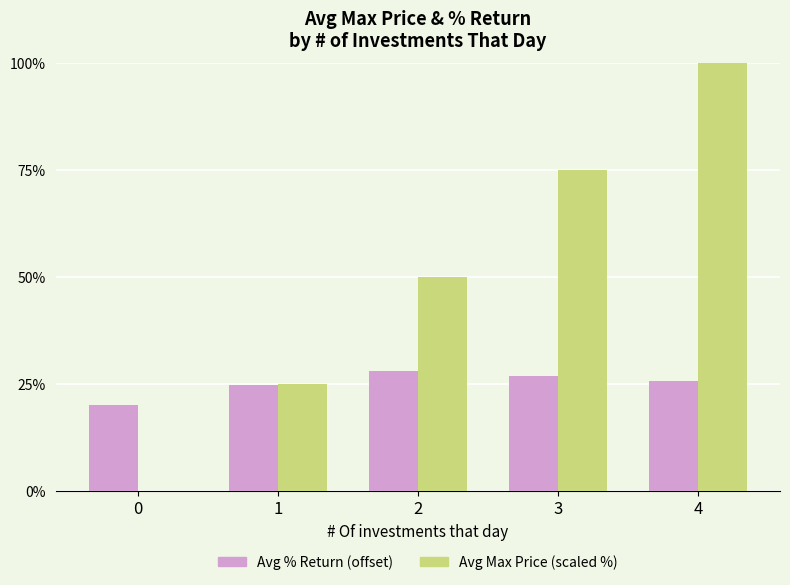

Which series has the largest total across all categories?

Avg Max Price (scaled %)